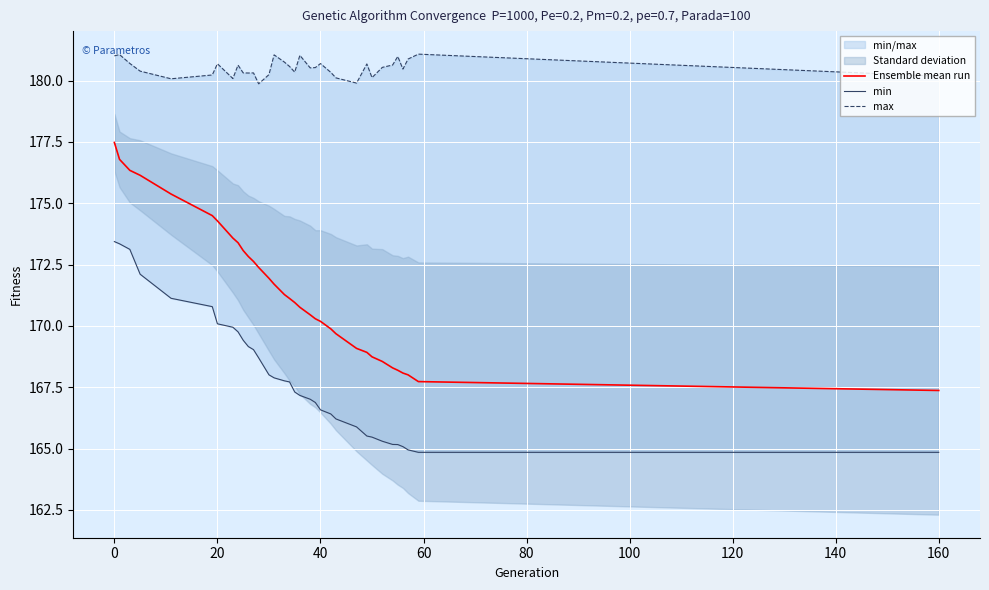

What is the highest value of the Ensemble mean run series?

177.5